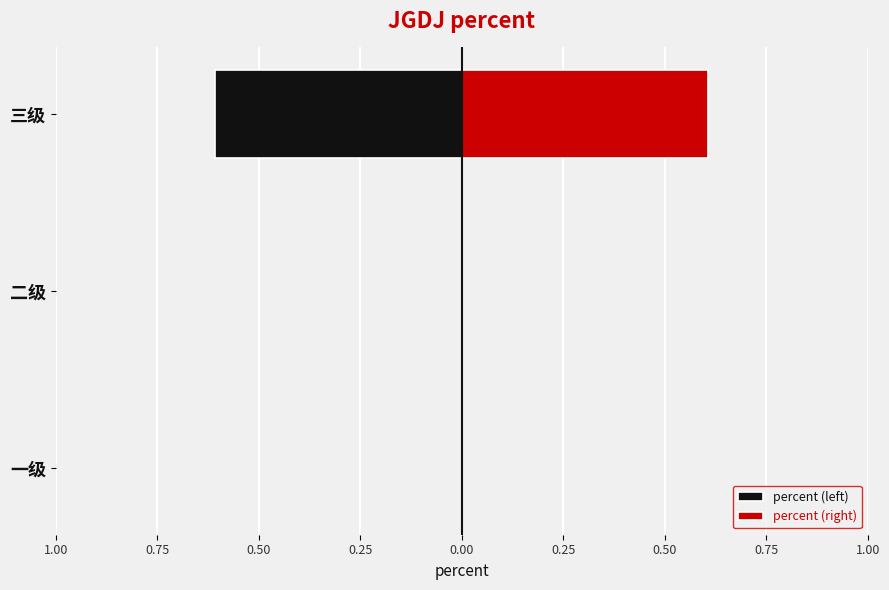

How many bars are there in each group?

2